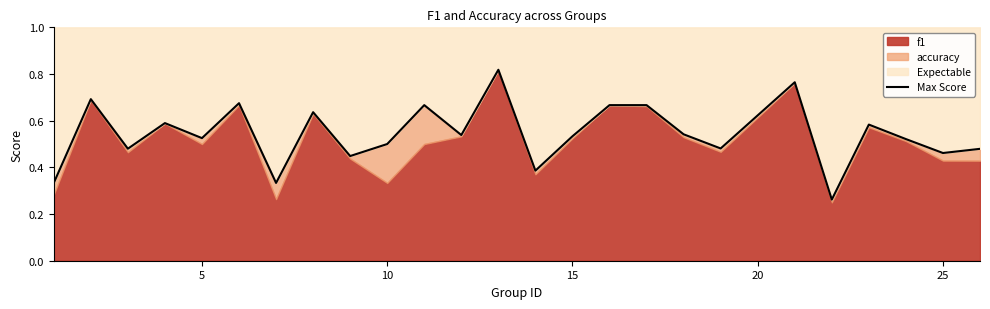

The chart shows a value of 1.0 at 15. True or false?

False